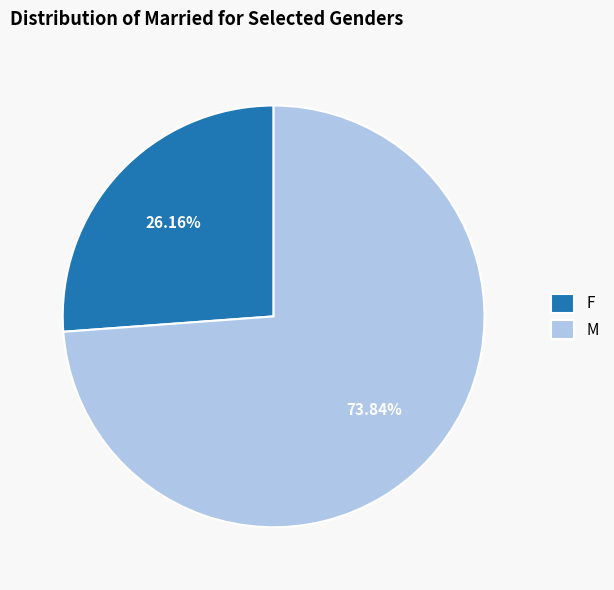

To the nearest percent, what is the average slice percentage?

50%